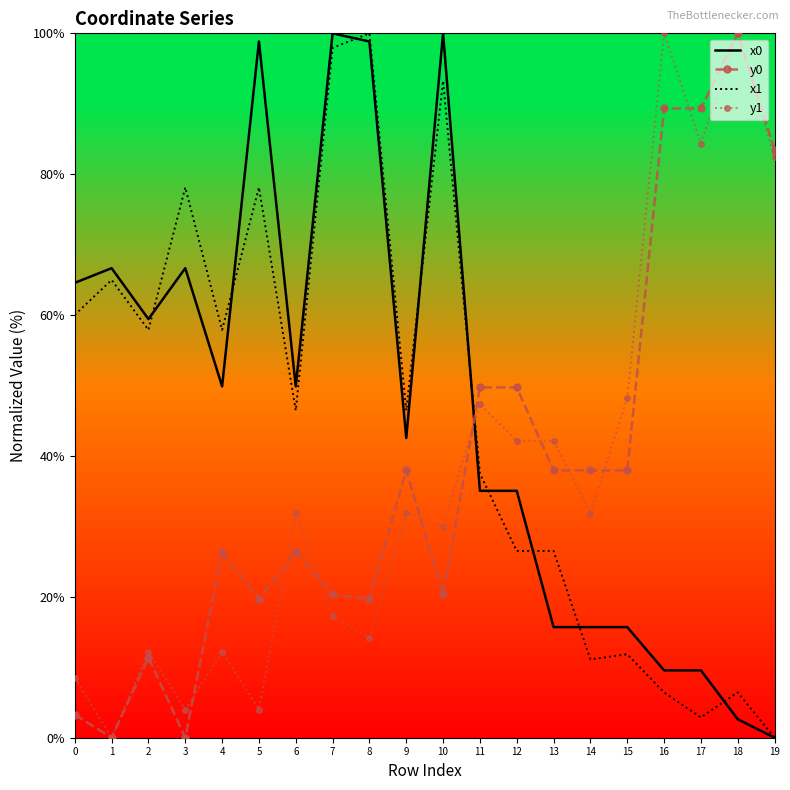

What are all the series names shown in the legend?

x0, y0, x1, y1